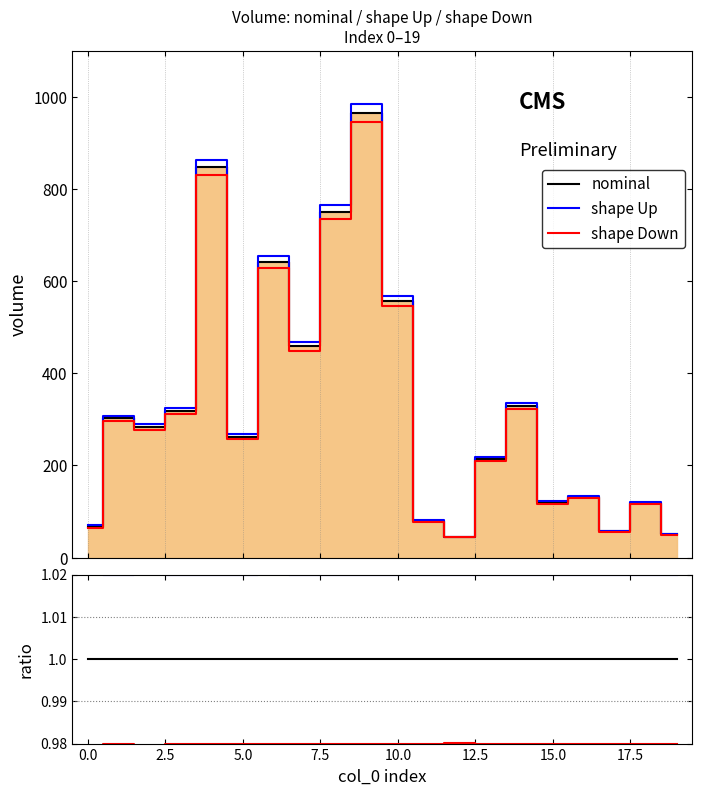

Rank the series by their average value, from lowest to highest.

shape Down, nominal, shape Up